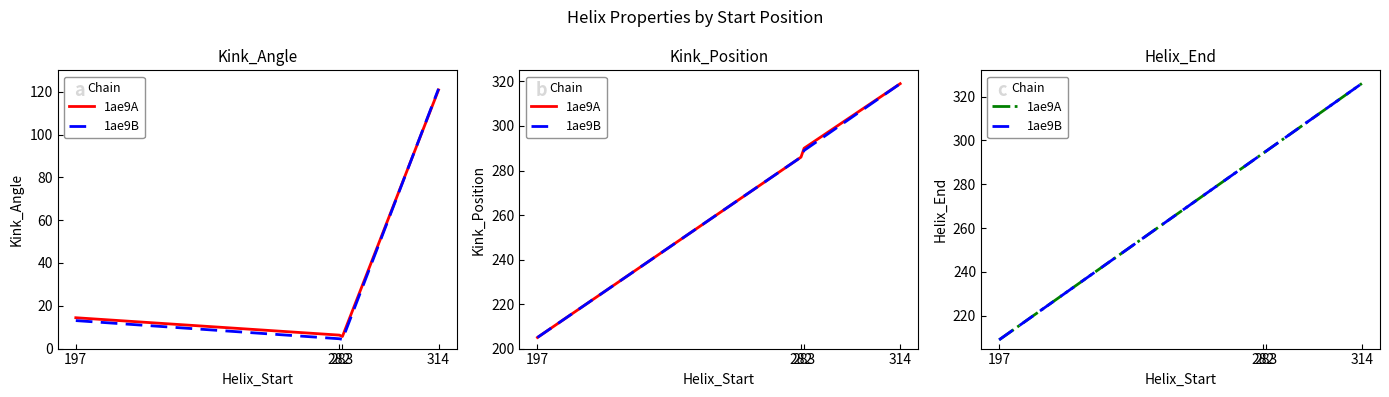

At how many categories does at least one series exceed 269?

3